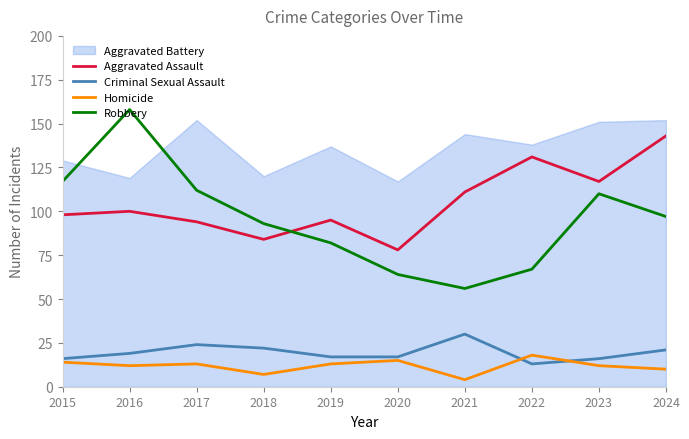

How many lines are shown in the chart?

4